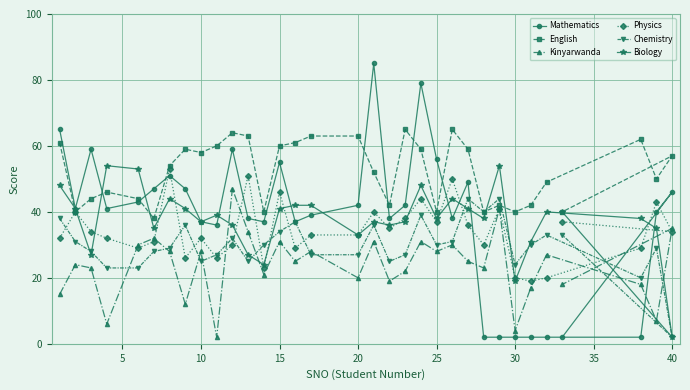

At how many categories does at least one series exceed 76?

2